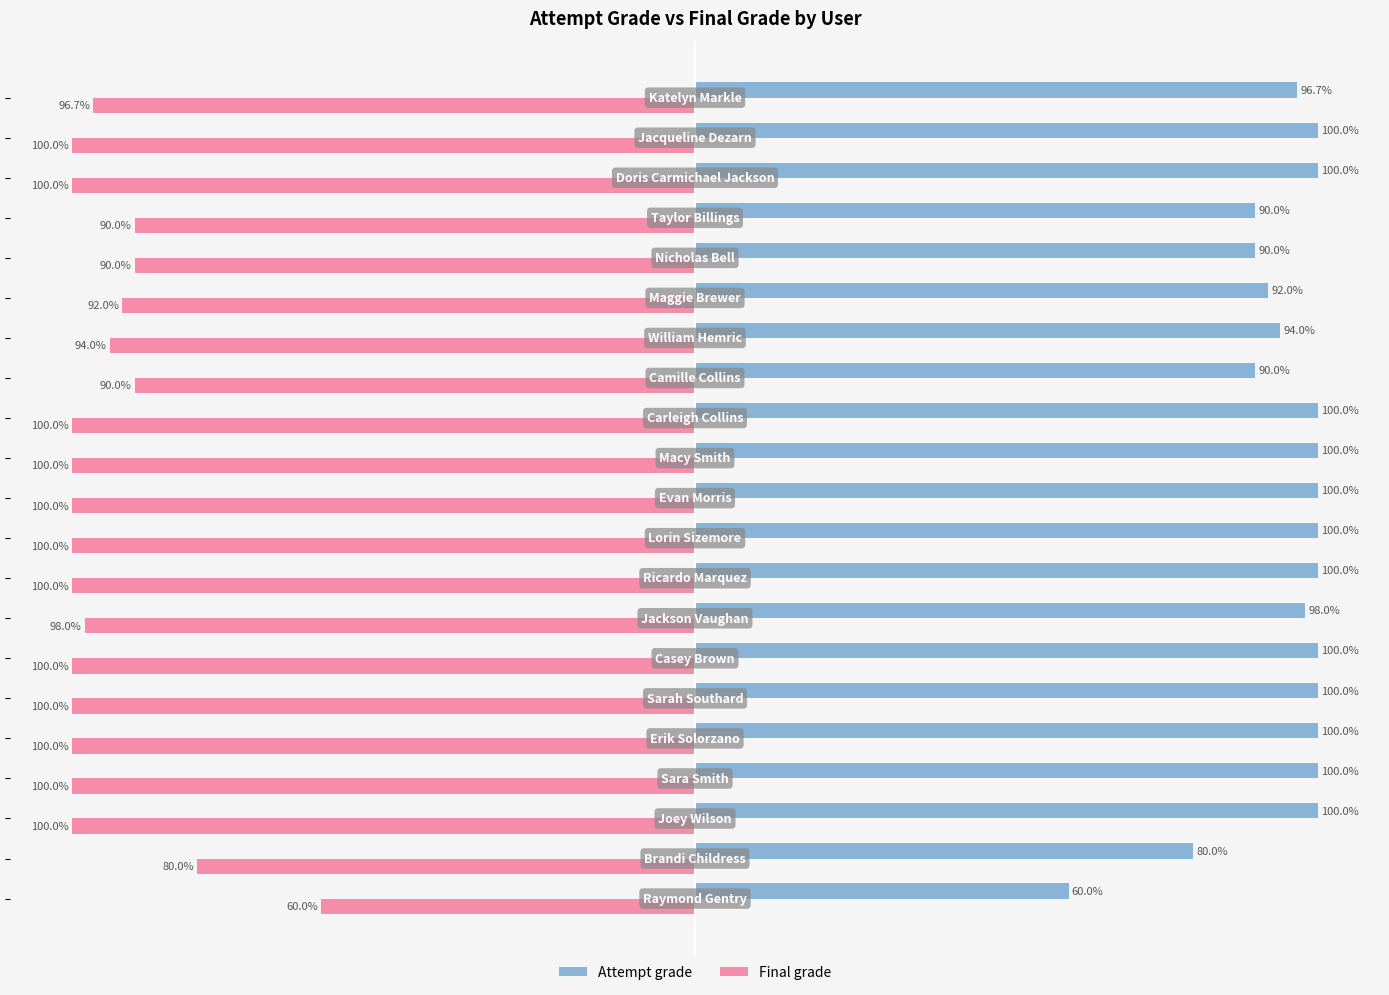

Which series has the largest total across all categories?

Attempt grade